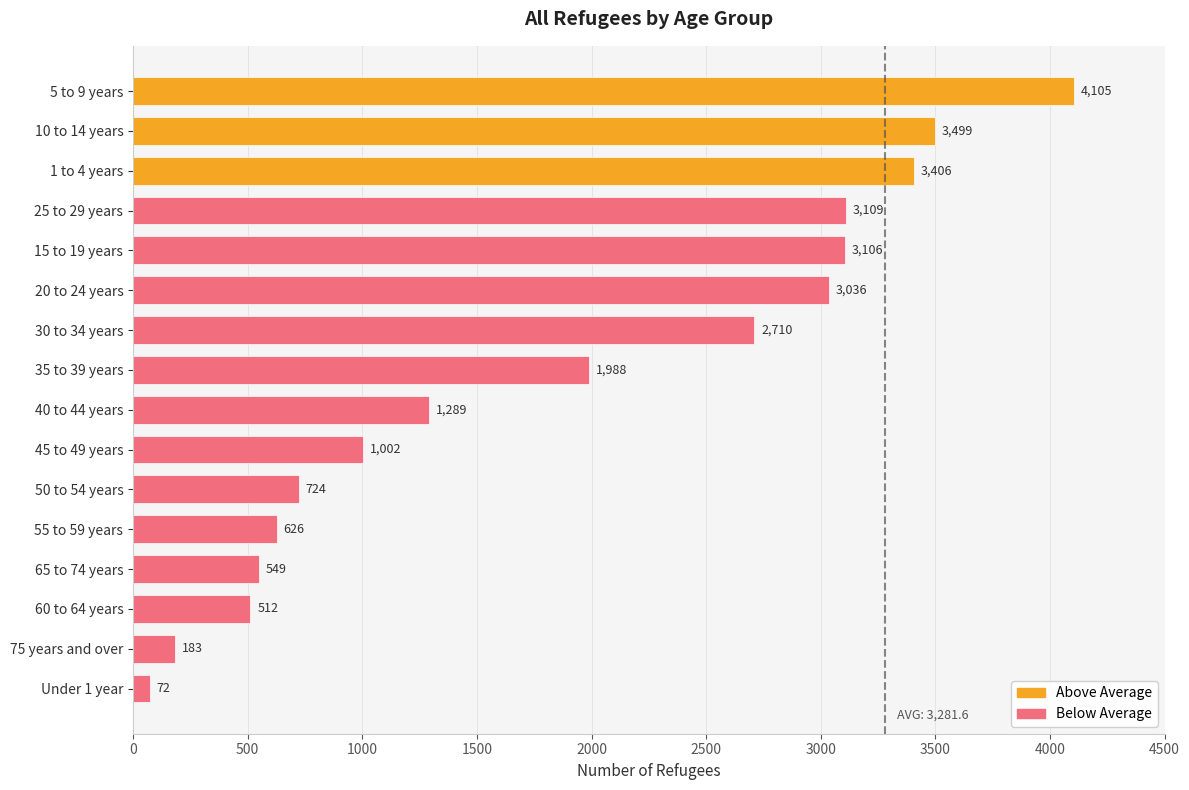

List the labels in order of value, largest first.

5 to 9 years, 10 to 14 years, 1 to 4 years, 25 to 29 years, 15 to 19 years, 20 to 24 years, 30 to 34 years, 35 to 39 years, 40 to 44 years, 45 to 49 years, 50 to 54 years, 55 to 59 years, 65 to 74 years, 60 to 64 years, 75 years and over, Under 1 year